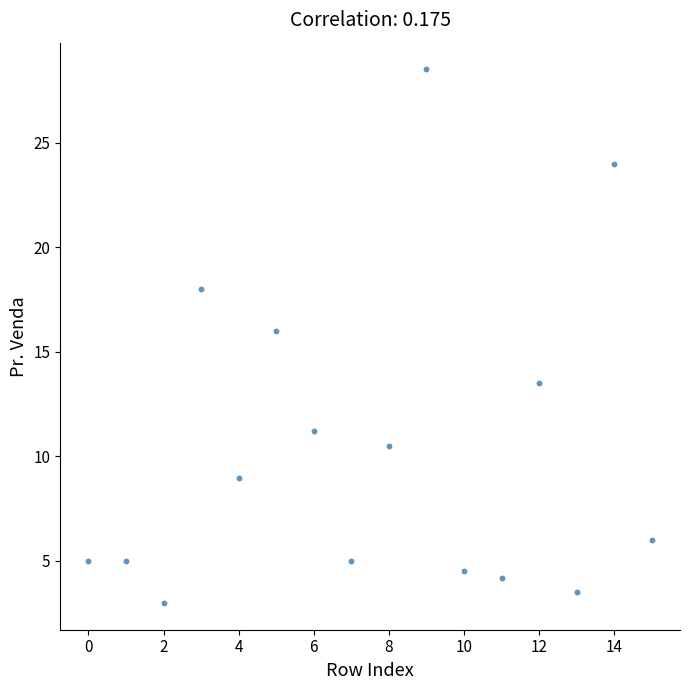

What is the range of Y values (max minus min)?

25.5